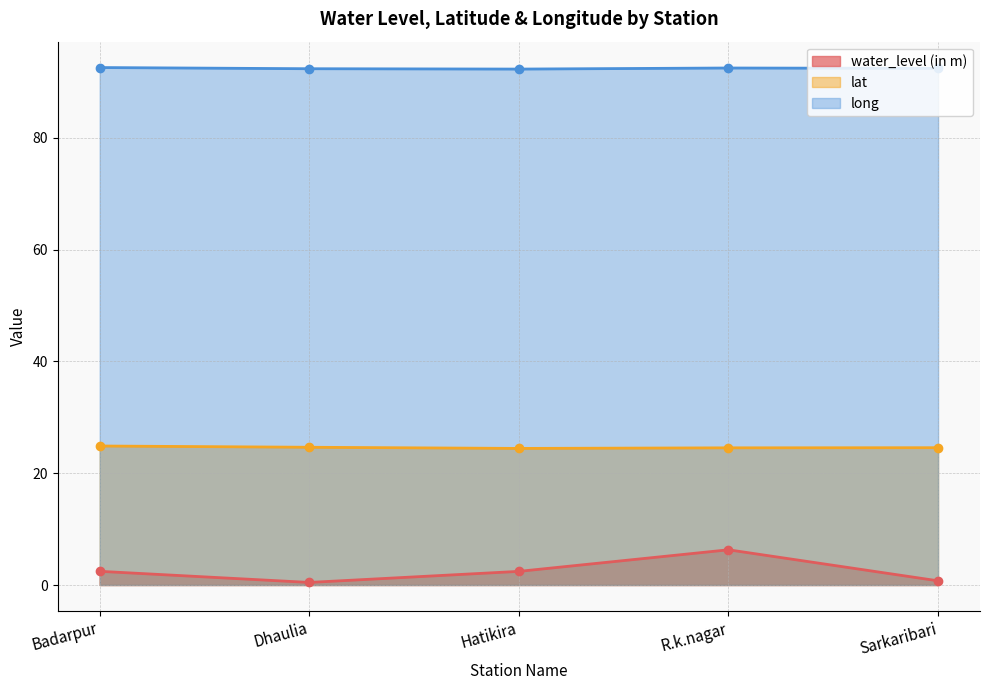

How many lines are shown in the chart?

3